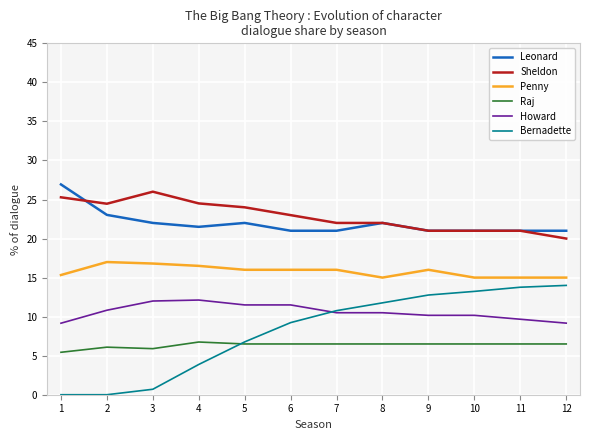

What is the maximum value for Penny?

17.0